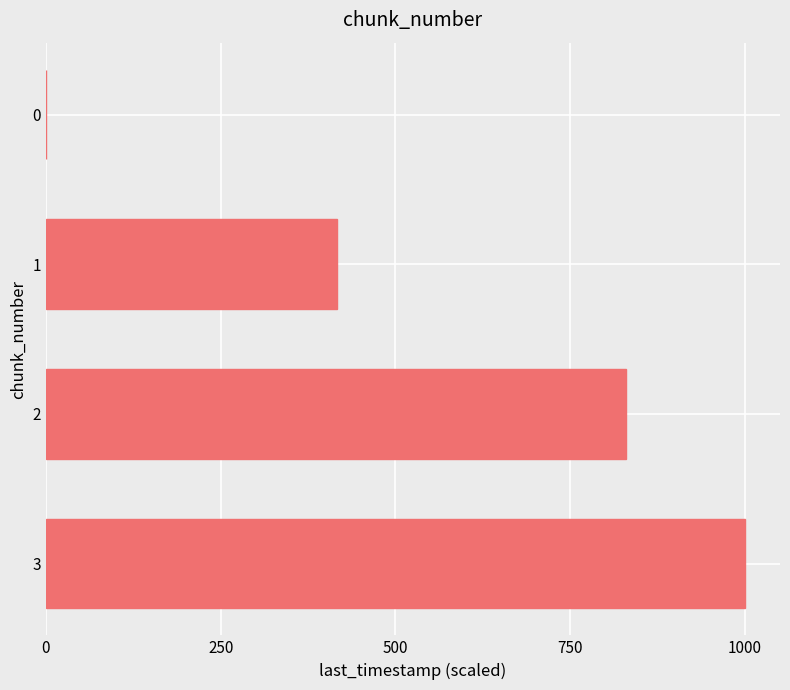

At which category does the chart reach its peak across all series?

3